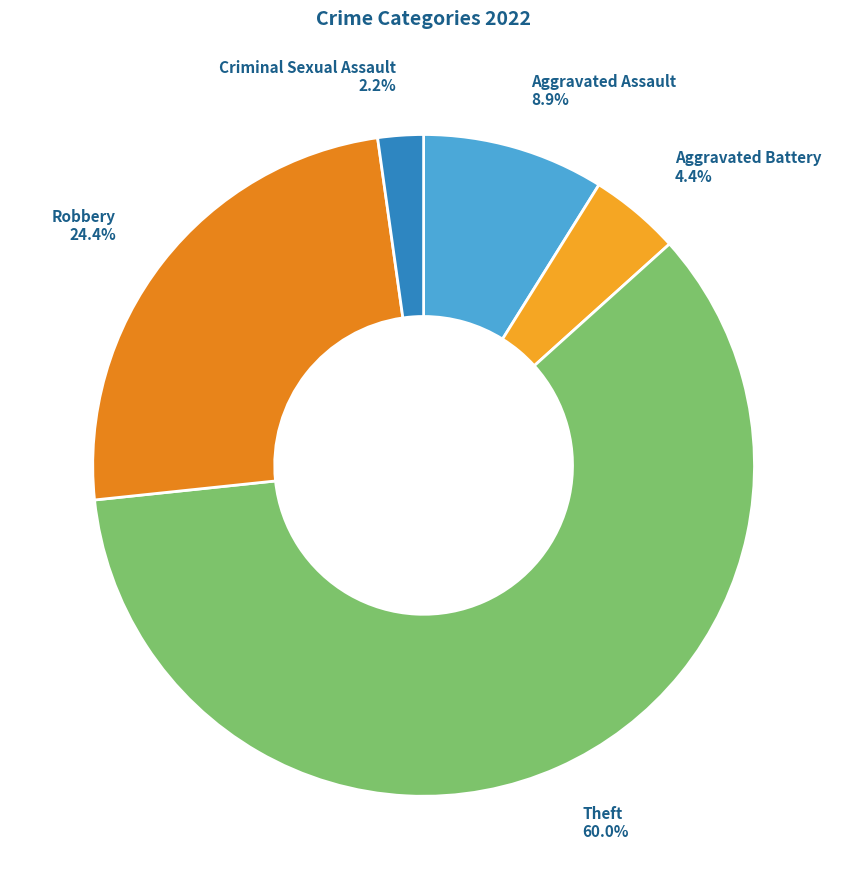

Between Criminal Sexual Assault and Aggravated Assault, which is larger?

Aggravated Assault